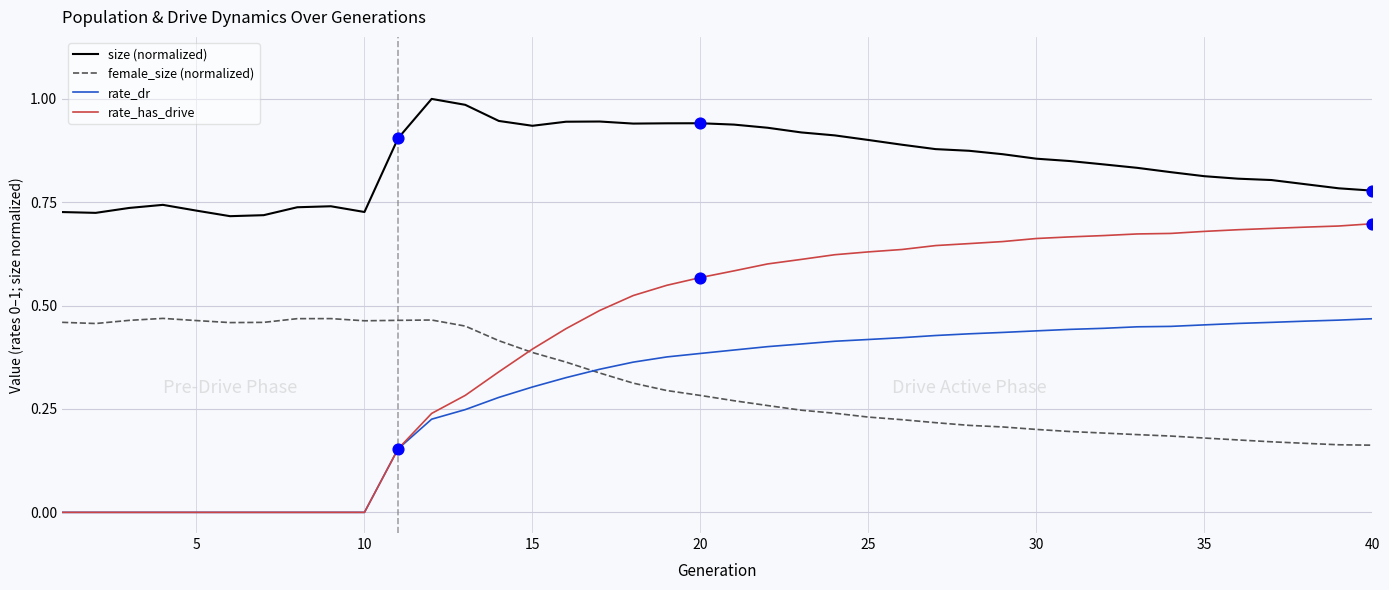

Which series has the largest total across all categories?

size (normalized)